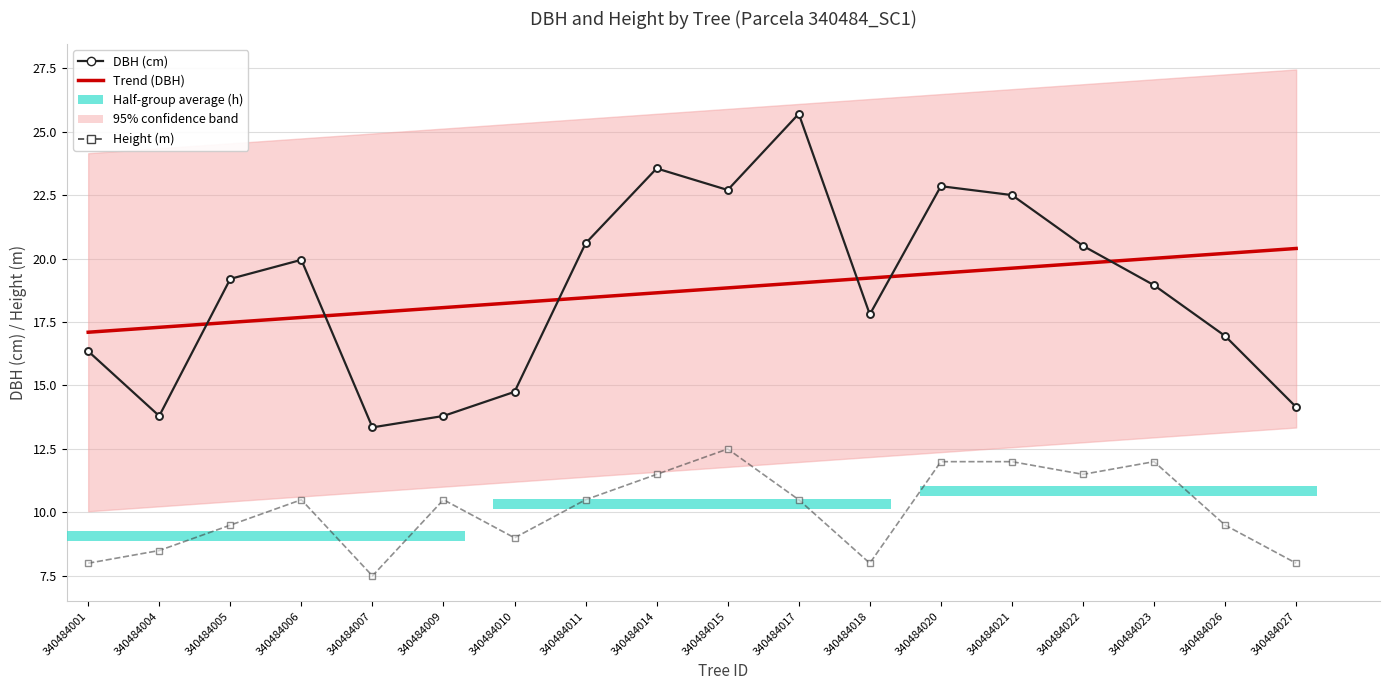

The DBH (cm) series shows 30.1 at 340484021. True or false?

False